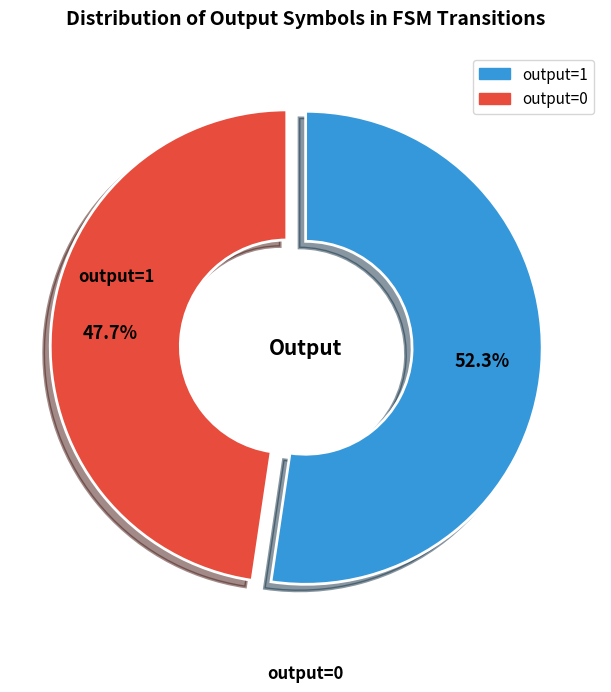

What is the largest slice in the pie chart?

output=1